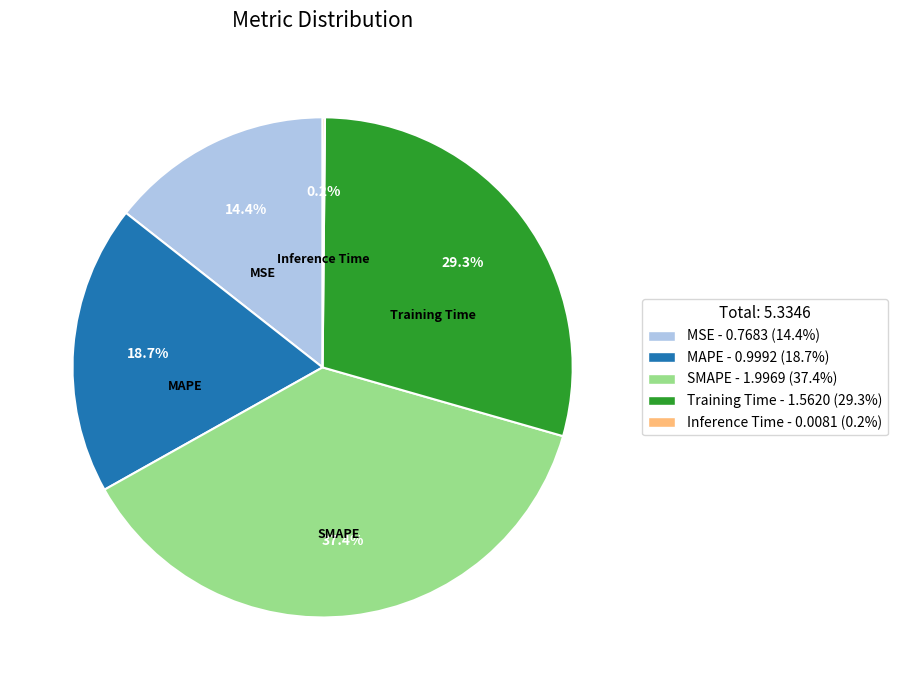

To the nearest percent, what percentage of the pie is MSE?

14%